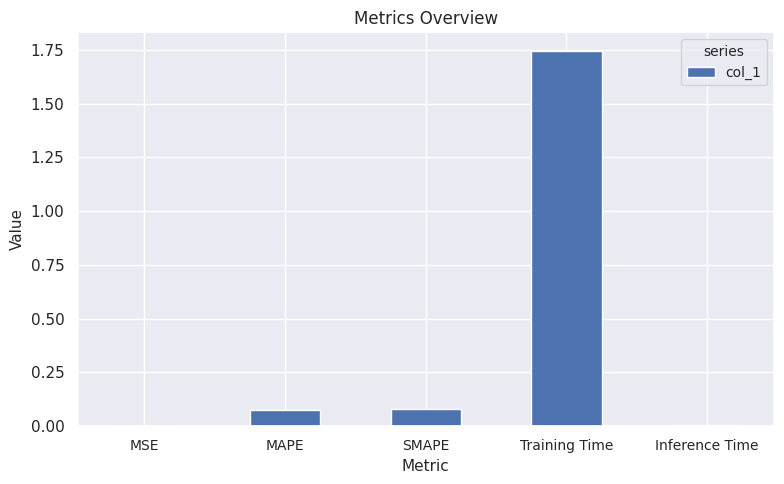

What is the change in value from Training Time to Inference Time?

-1.7